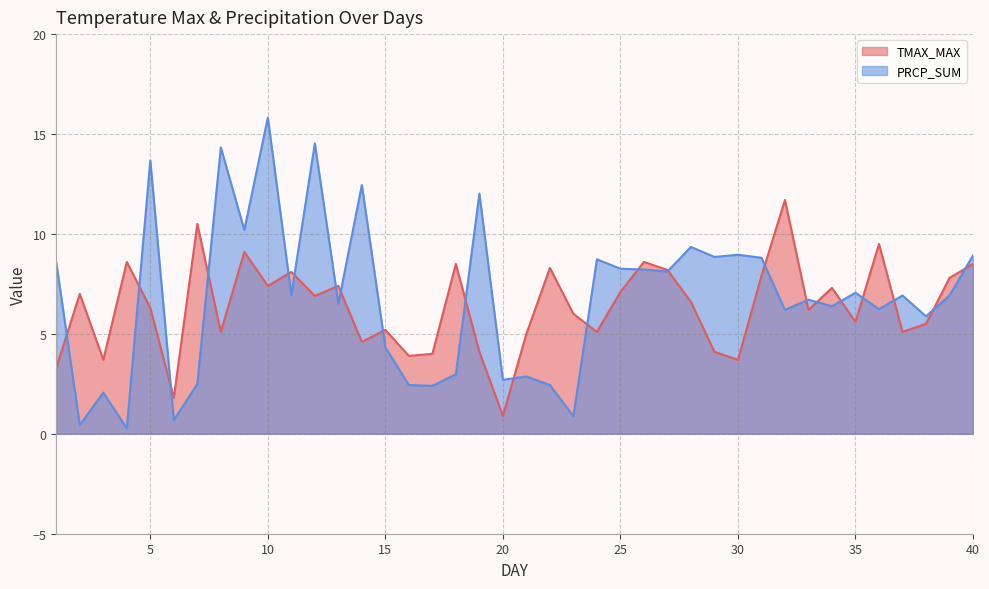

What are all the series names shown in the legend?

TMAX_MAX, PRCP_SUM